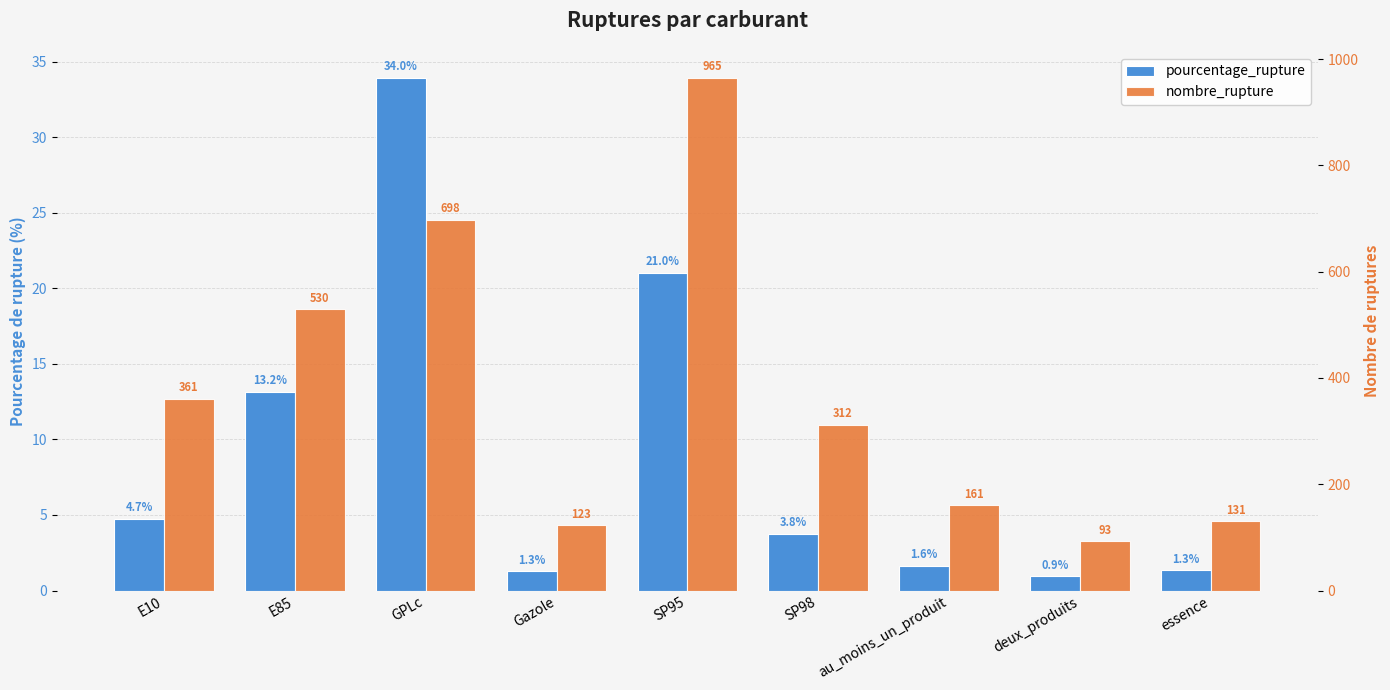

At SP98, list the series in order from largest to smallest.

nombre_rupture, pourcentage_rupture